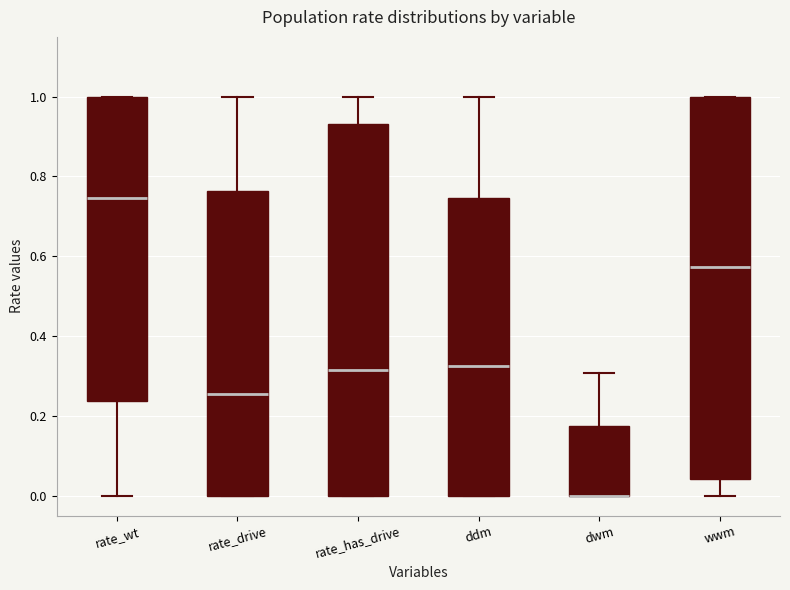

Reading left to right, read every box against the y-axis: the position of its median line, the range the box covers, and the ends of its whiskers. The values are not printed on the chart, so give them approximately, as read against the axis.

rate_wt: median 0.74, box 0.24 to 1.00, whiskers 0.00 to 1.00
rate_drive: median 0.26, box 0.00 to 0.76, whiskers 0.00 to 1.00
rate_has_drive: median 0.32, box 0.00 to 0.94, whiskers 0.00 to 1.00
ddm: median 0.32, box 0.00 to 0.74, whiskers 0.00 to 1.00
dwm: median 0.00 (drawn on the box's lower edge), box 0.00 to 0.18, whiskers 0.00 to 0.30
wwm: median 0.58, box 0.04 to 1.00, whiskers 0.00 to 1.00